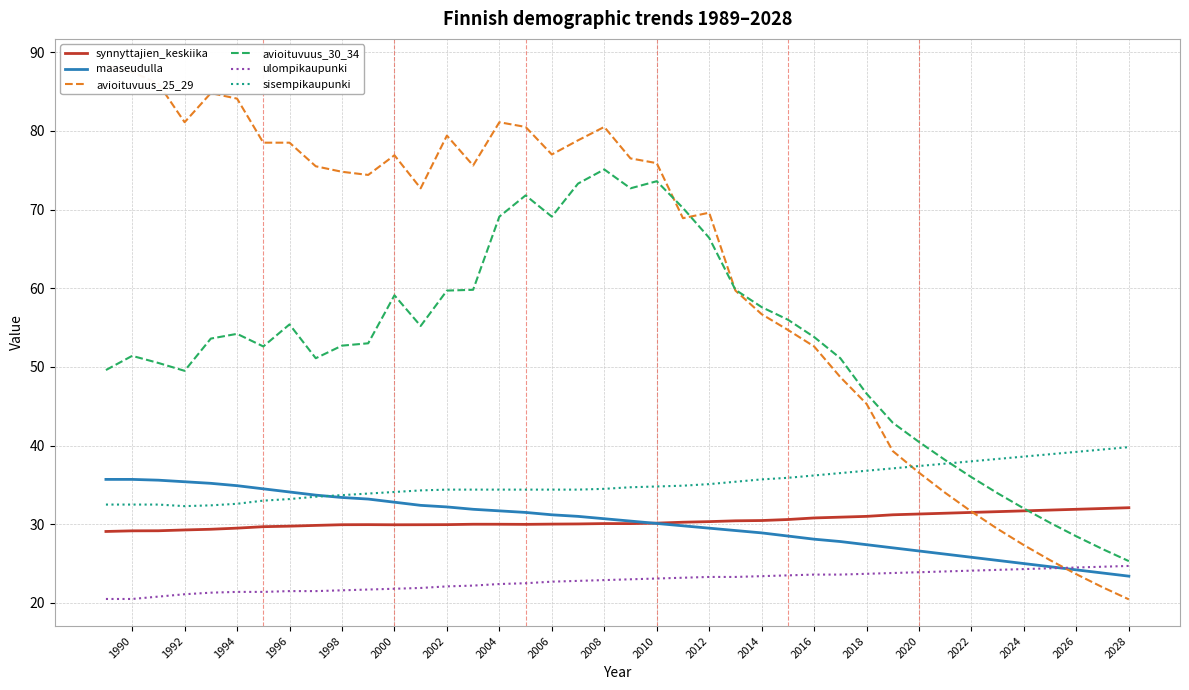

What is the difference between the maximum and minimum values in the avioituvuus_30_34 series?

49.8